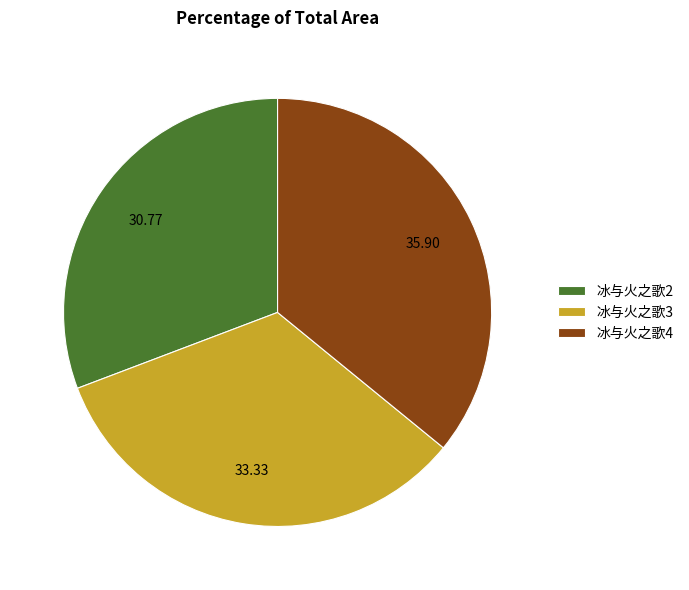

Does 冰与火之歌2 account for over 50% of the chart?

No